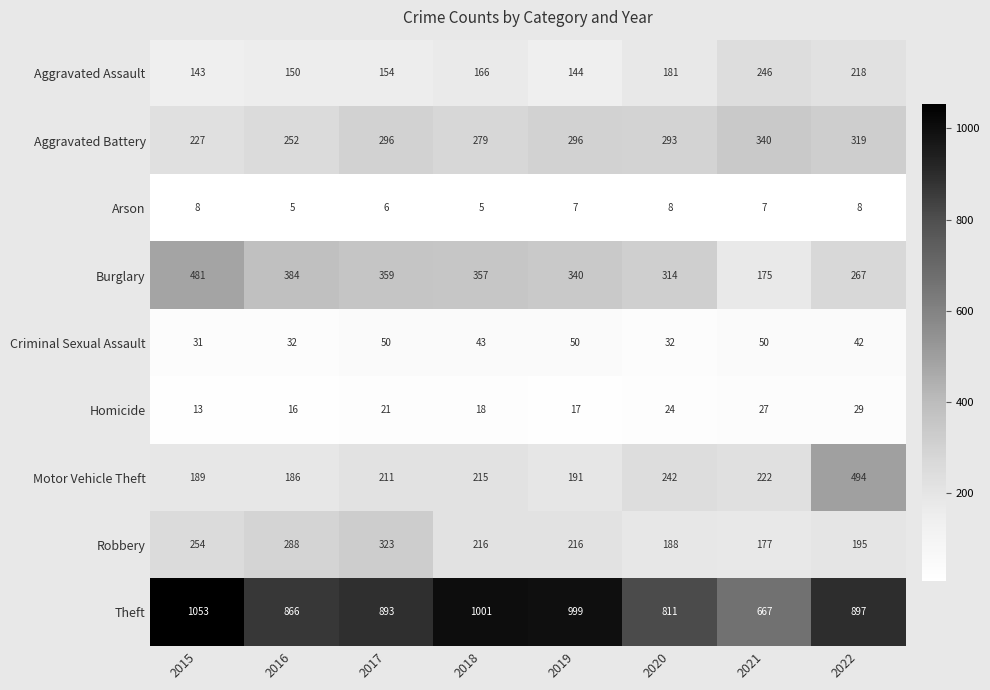

What is the minimum value for Theft?

667